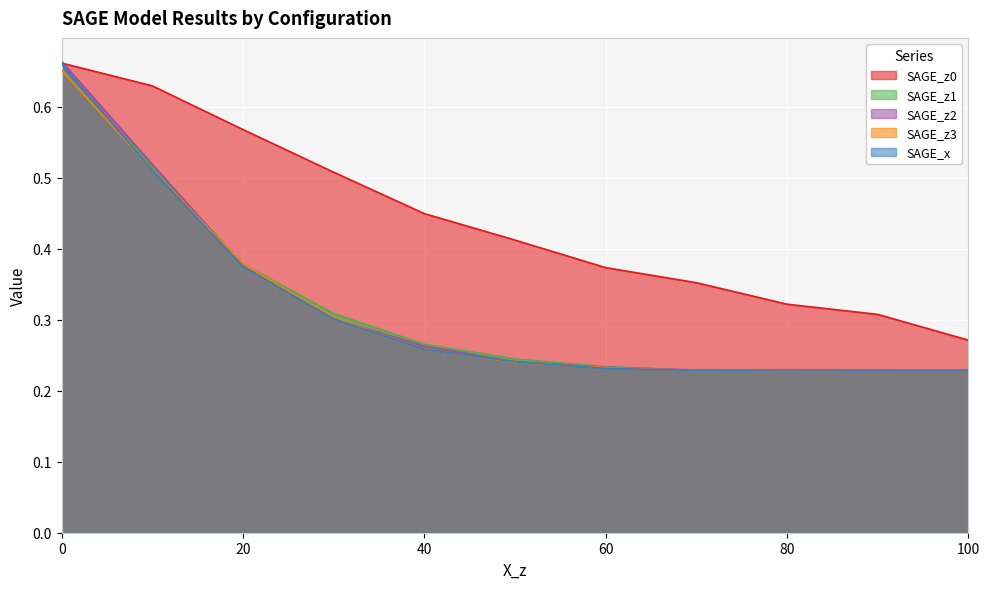

Is it true that X_z equals 0.1 at 70?

False